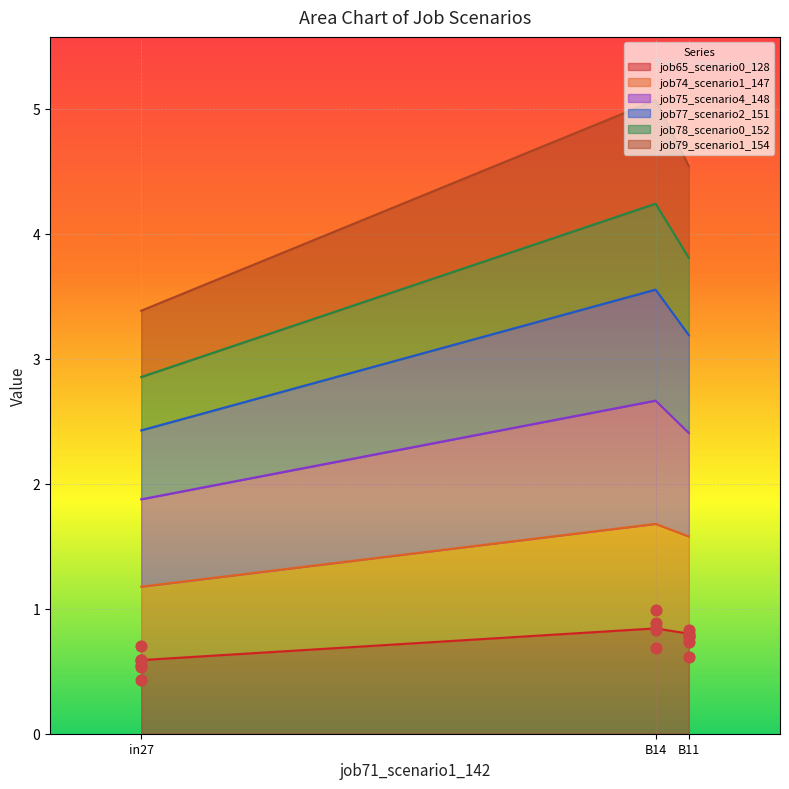

At which category is the sum across all series the highest?

B14